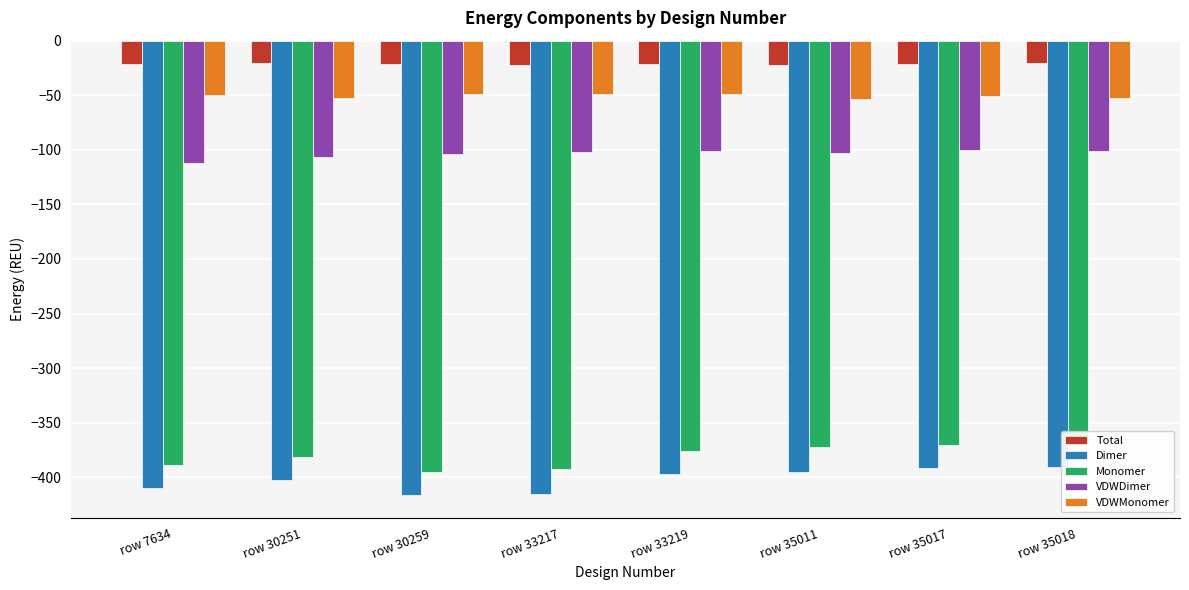

Is it true that VDWMonomer equals -92.4 at row 30251?

False